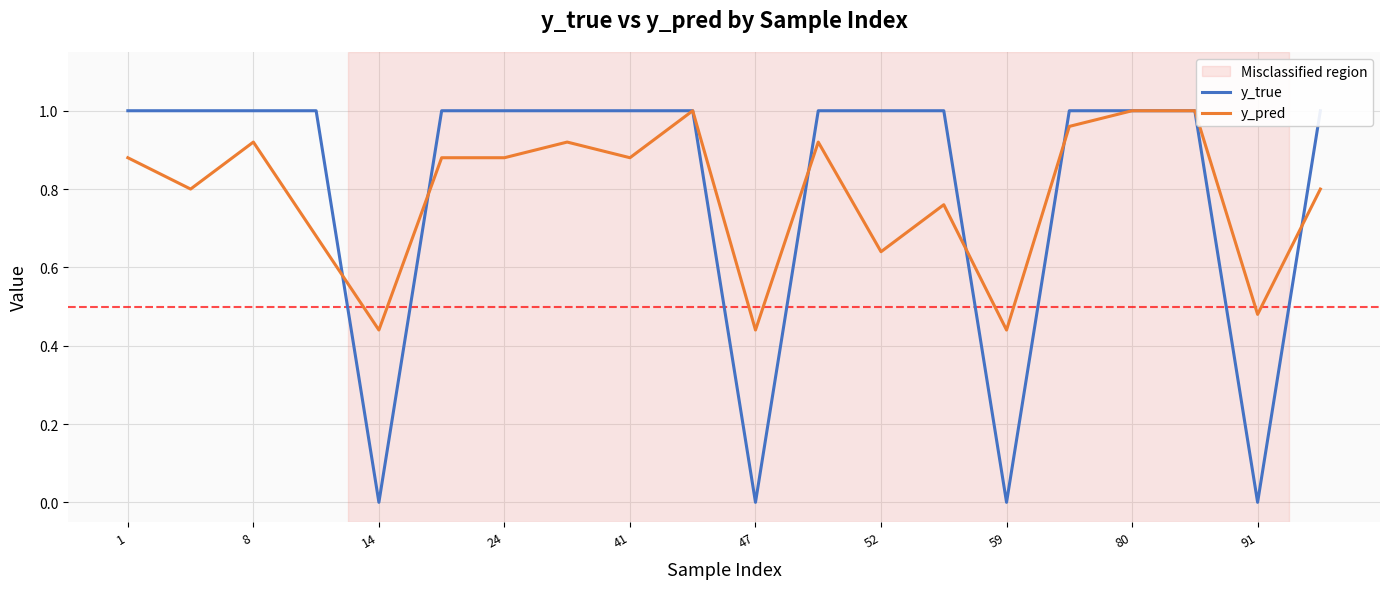

At which label does y_true reach its peak?

1